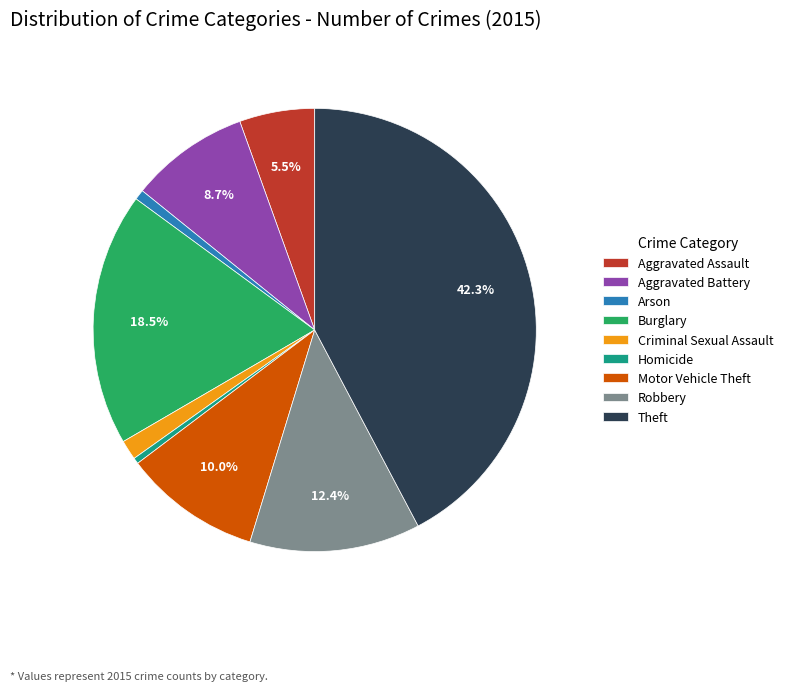

True or false: Criminal Sexual Assault accounts for 9% of the total.

False